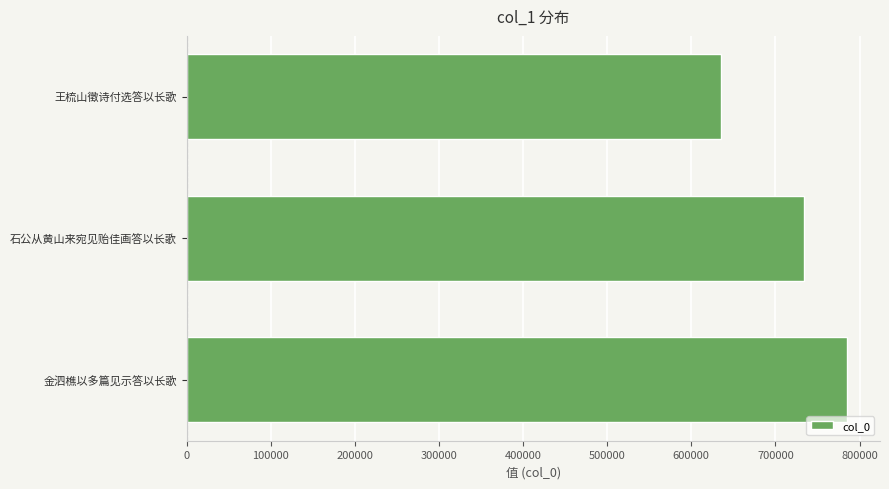

What is the smallest value displayed?

635435